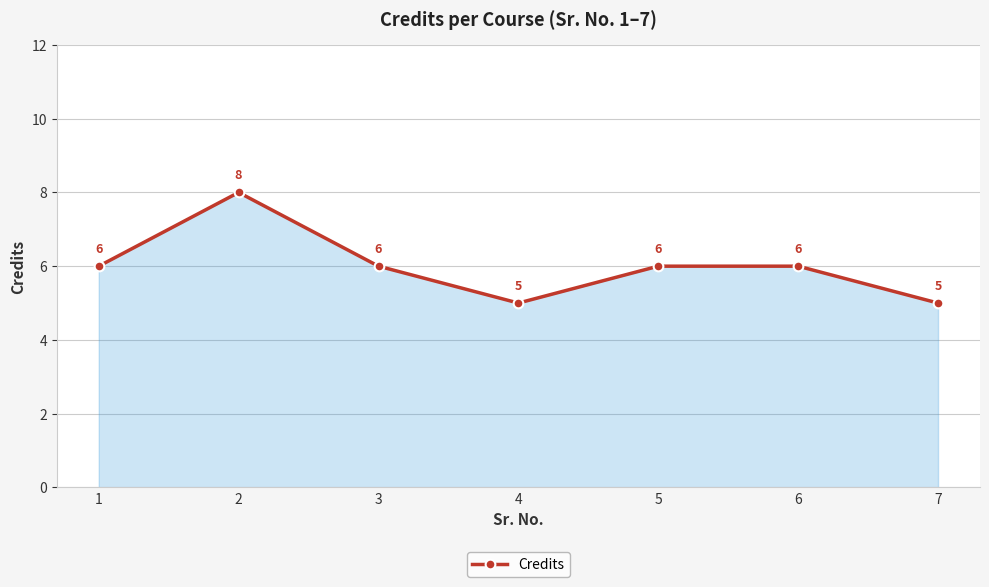

What is the smallest value displayed?

5